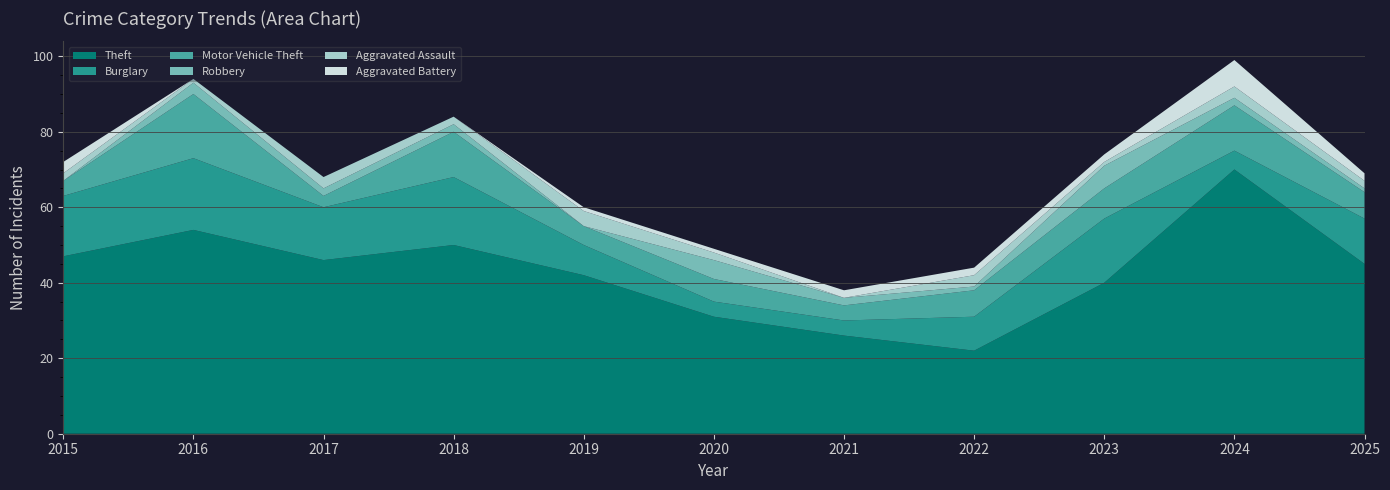

Reading left to right, extract all data points from this chart.

Theft: 47	54	46	50	42	31	26	22	40	70	45
Burglary: 16	19	14	18	8	4	4	9	17	5	12
Motor Vehicle Theft: 4	17	3	12	5	6	4	7	8	12	7
Robbery: 0	3	2	2	0	5	2	1	6	2	1
Aggravated Assault: 2	1	3	2	4	2	0	3	1	3	2
Aggravated Battery: 3	0	0	0	1	1	2	2	2	7	2